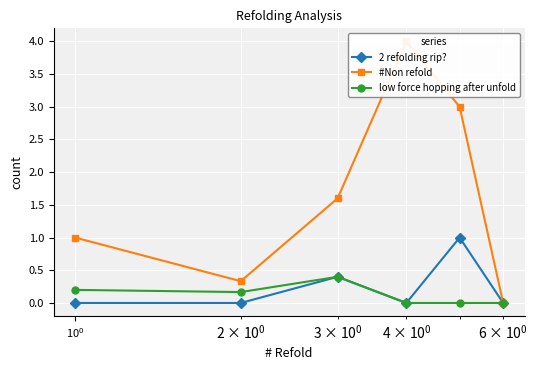

What is the maximum value for low force hopping after unfold?

0.4